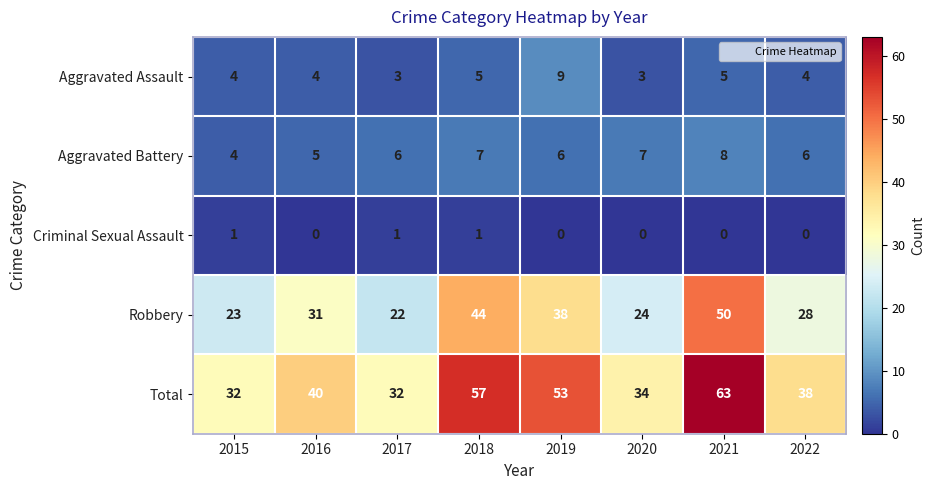

At which category does the chart reach its peak across all series?

2021